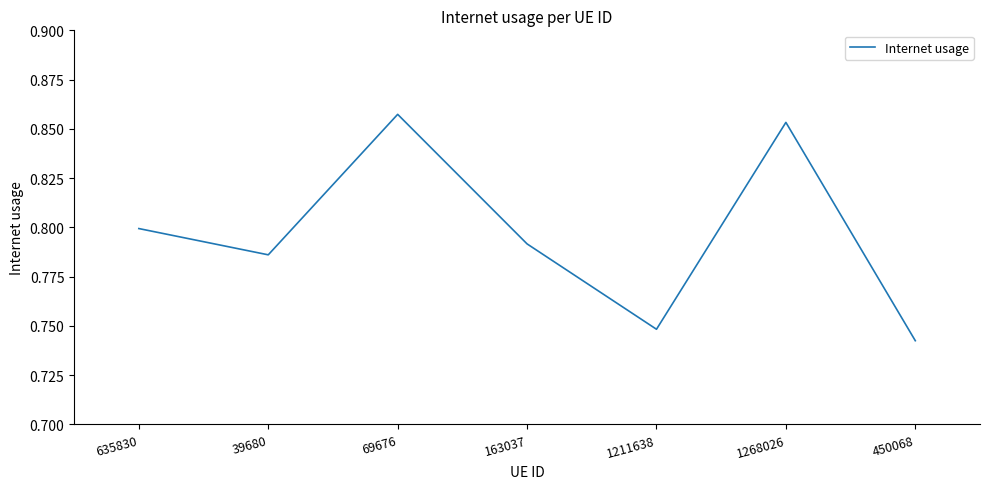

How many interior local peaks (higher than both neighbors) does the data have?

2